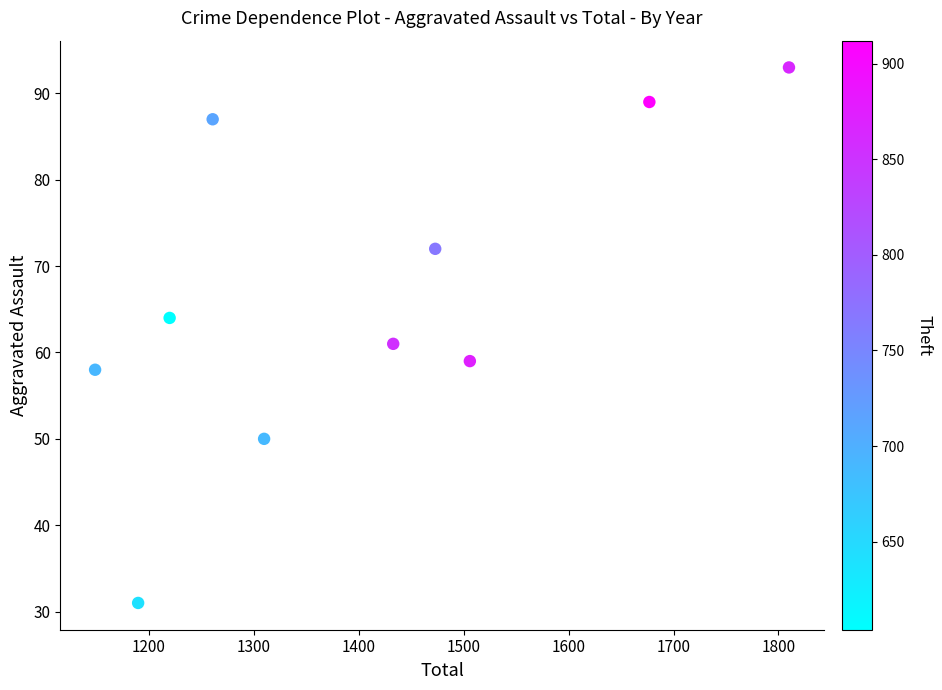

What Y value in the scatter plot is closest to 62?

61